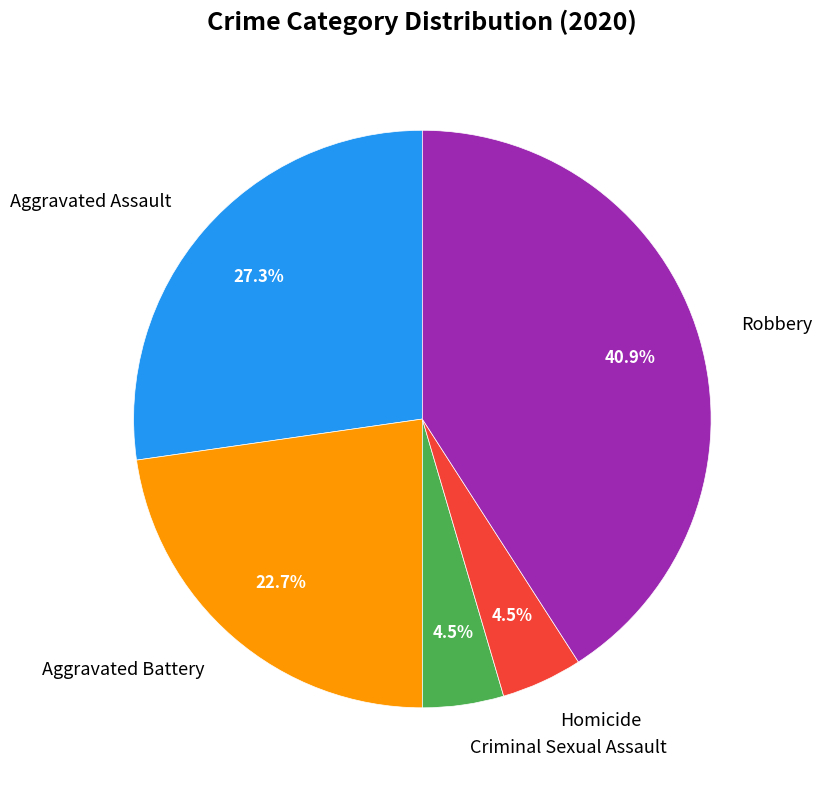

To the nearest percent, what is the combined percentage of Aggravated Assault and Robbery?

68%